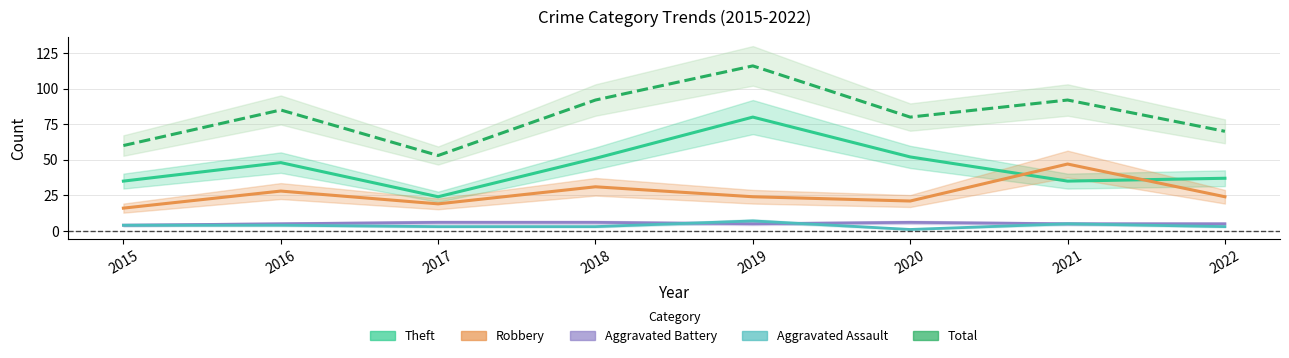

What is the difference between the second highest and minimum values in the Aggravated Assault series?

4